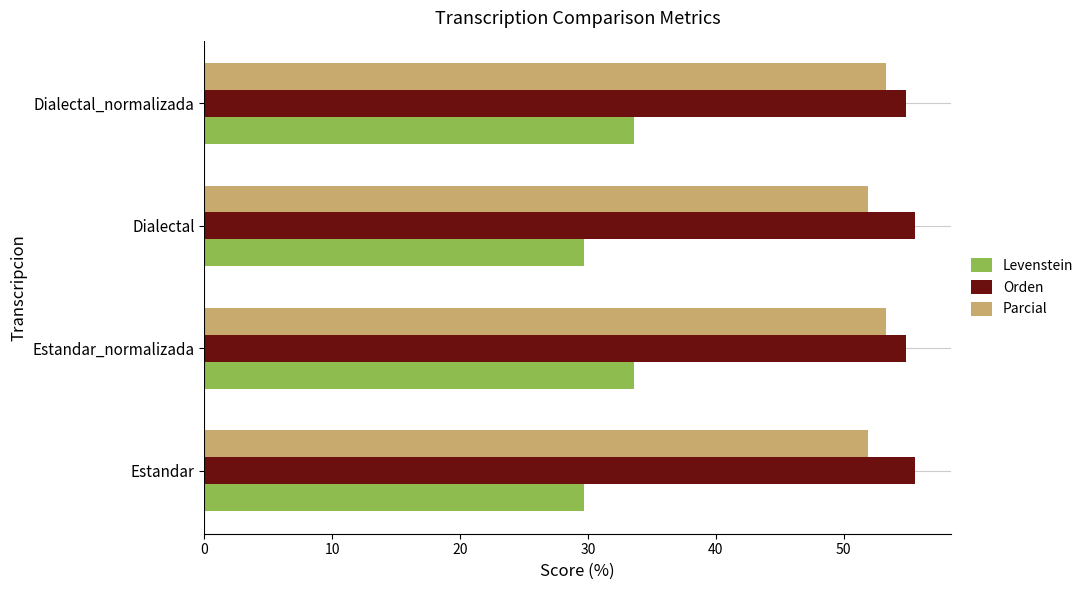

What is the spread (max minus min) of values at Dialectal_normalizada?

21.3